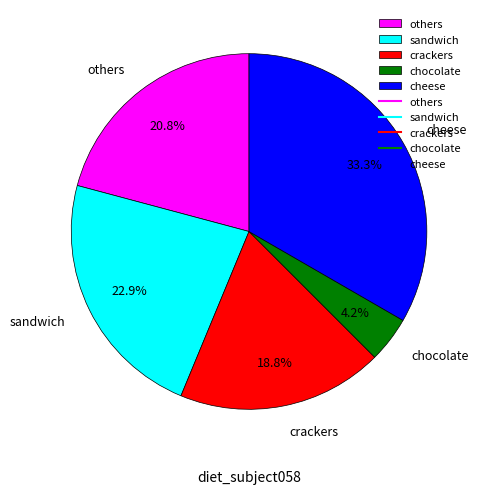

Is crackers the majority of the pie?

No